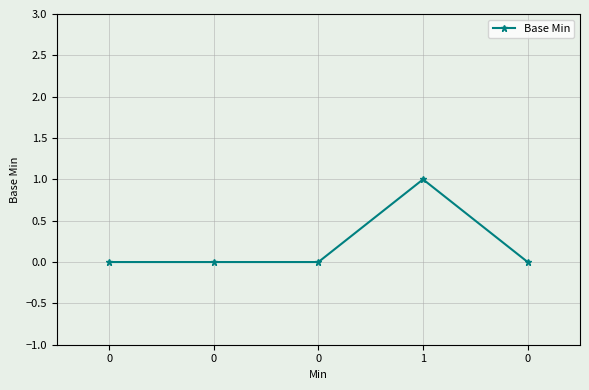

Is it true that the value at 0 is 1?

False